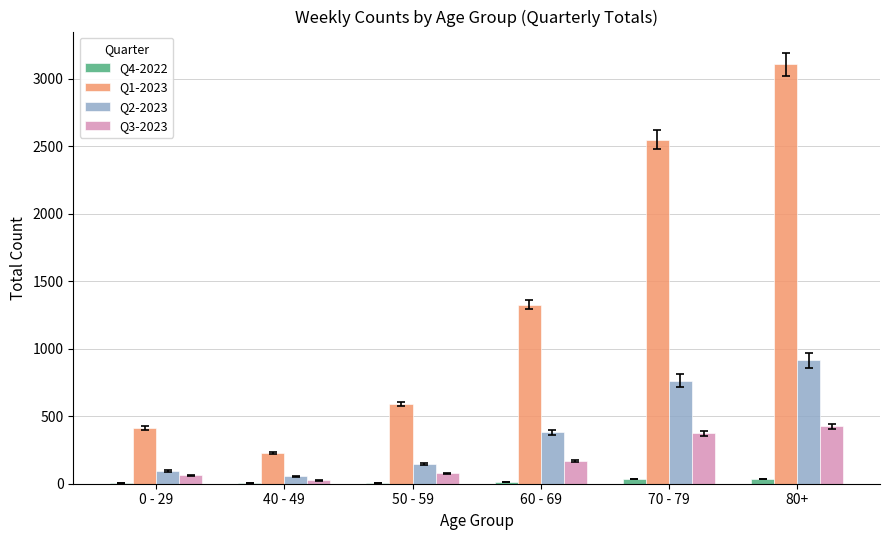

The Q2-2023 series shows 381 at 60 - 69. True or false?

True